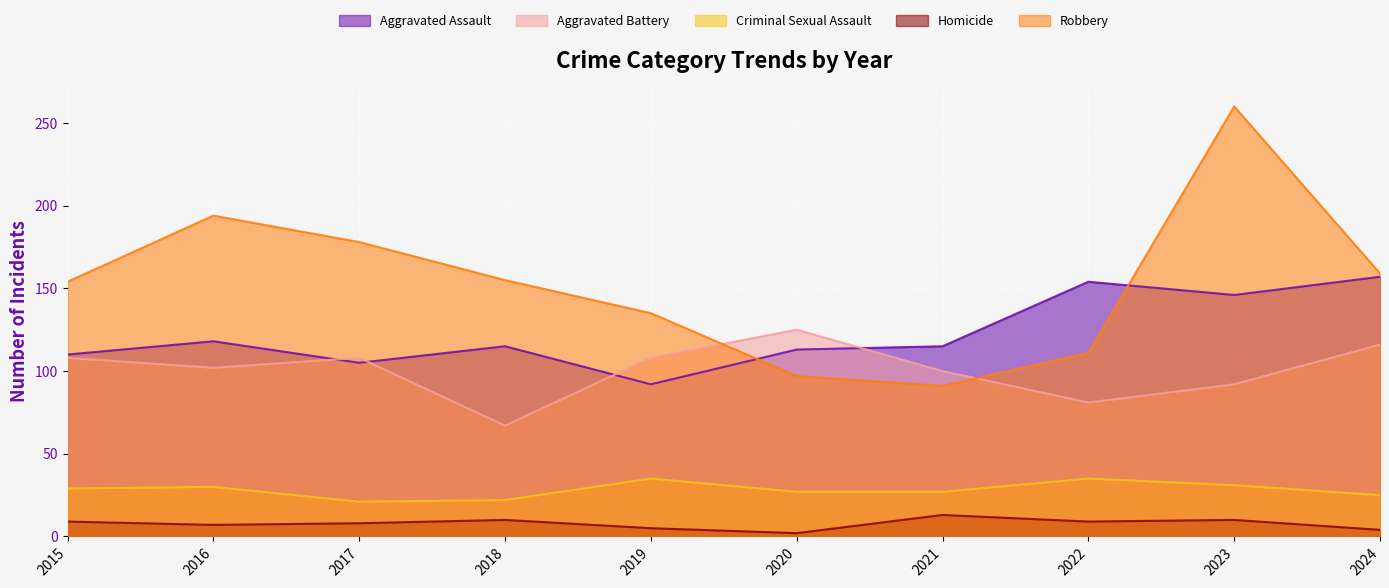

What is the value of the Criminal Sexual Assault point at the 3rd from the left?

21